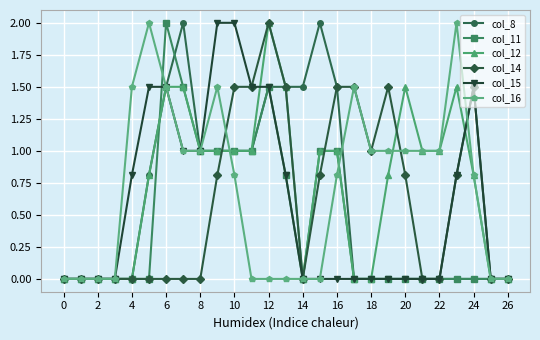

True or false: col_8 has more than 1 points higher than both neighbors.

True